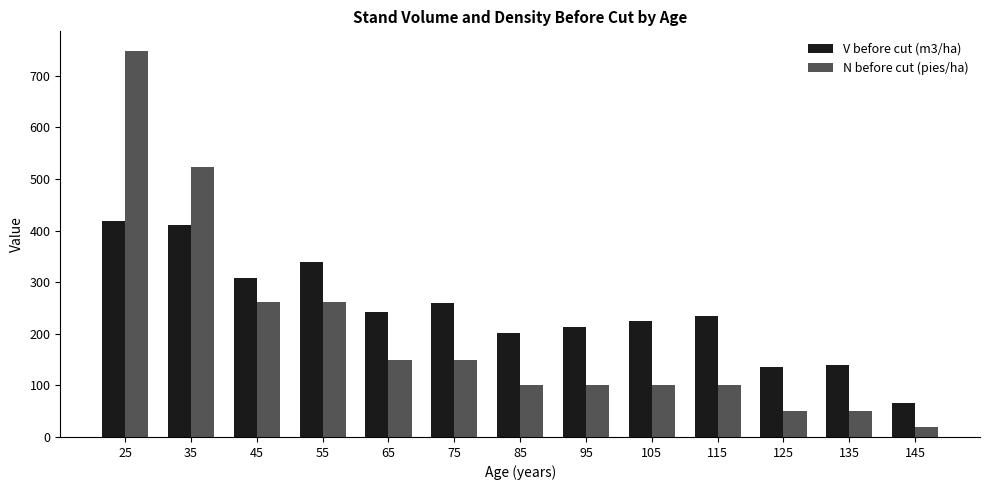

Where does the V before cut (m3/ha) series first go above 234?

25